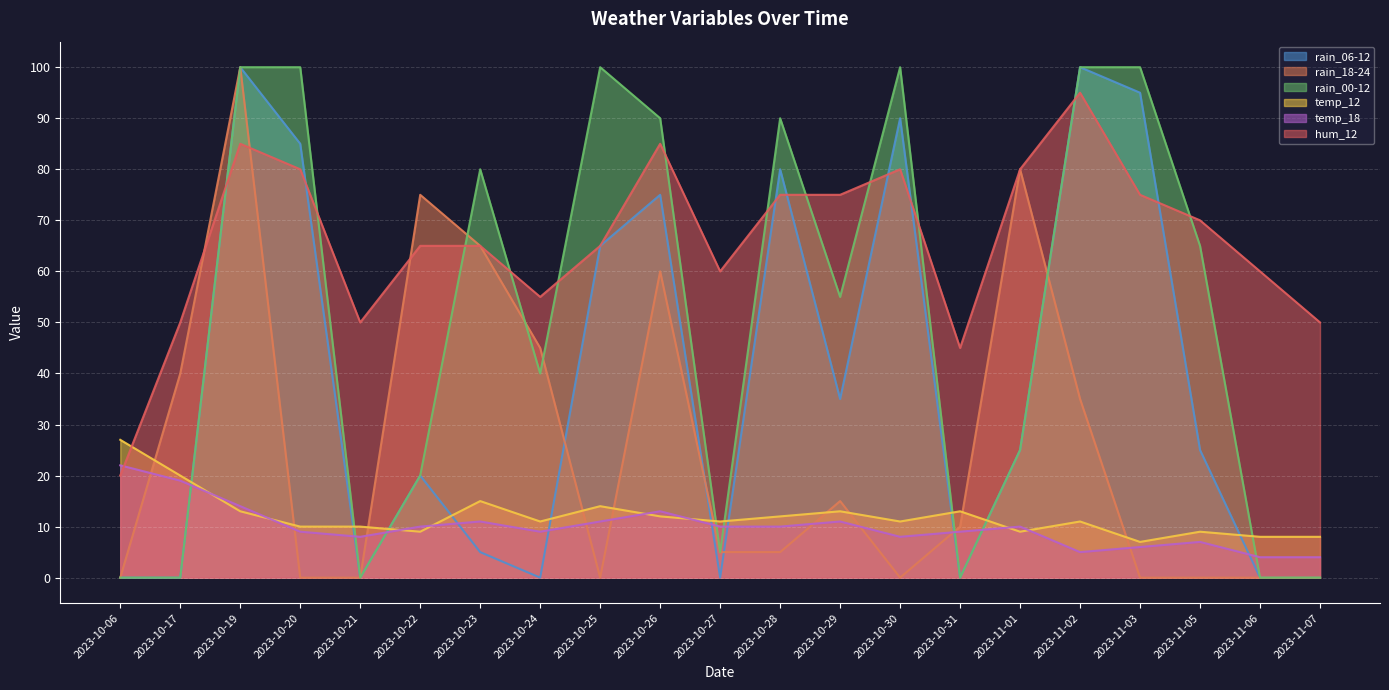

What is the sum of all rain_18-24 values?

535